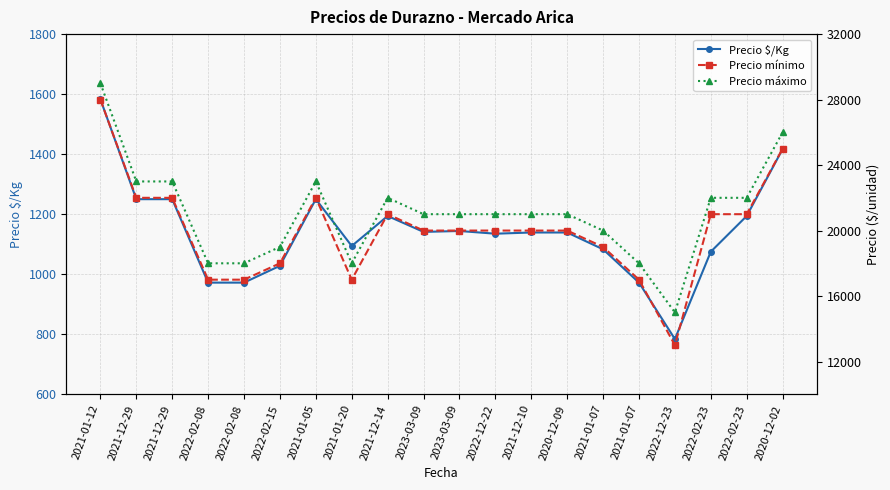

True or false: Precio $/Kg has more than 0 points higher than both neighbors.

True